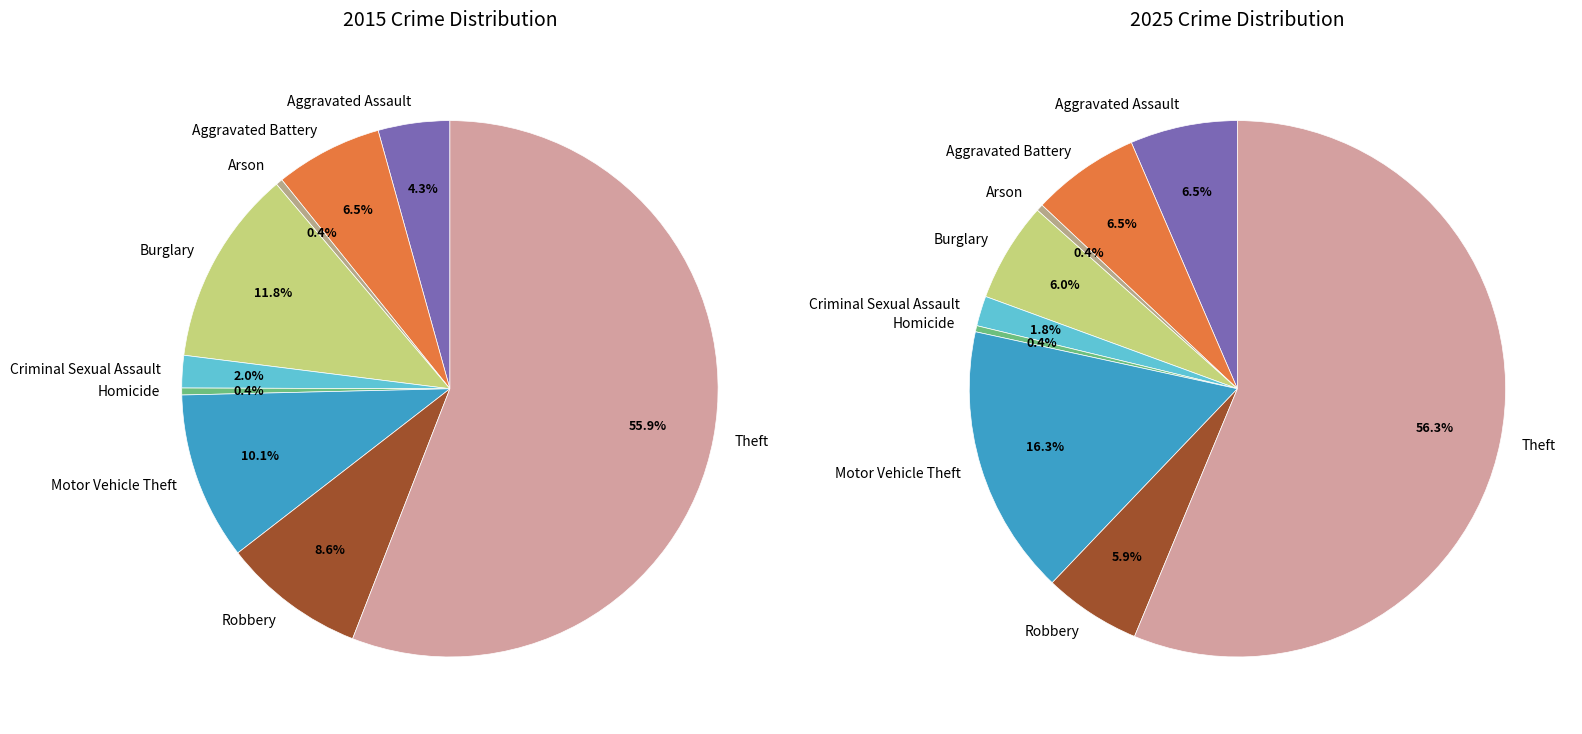

To the nearest percent, what is the combined percentage of values_2015 and 6?

23%